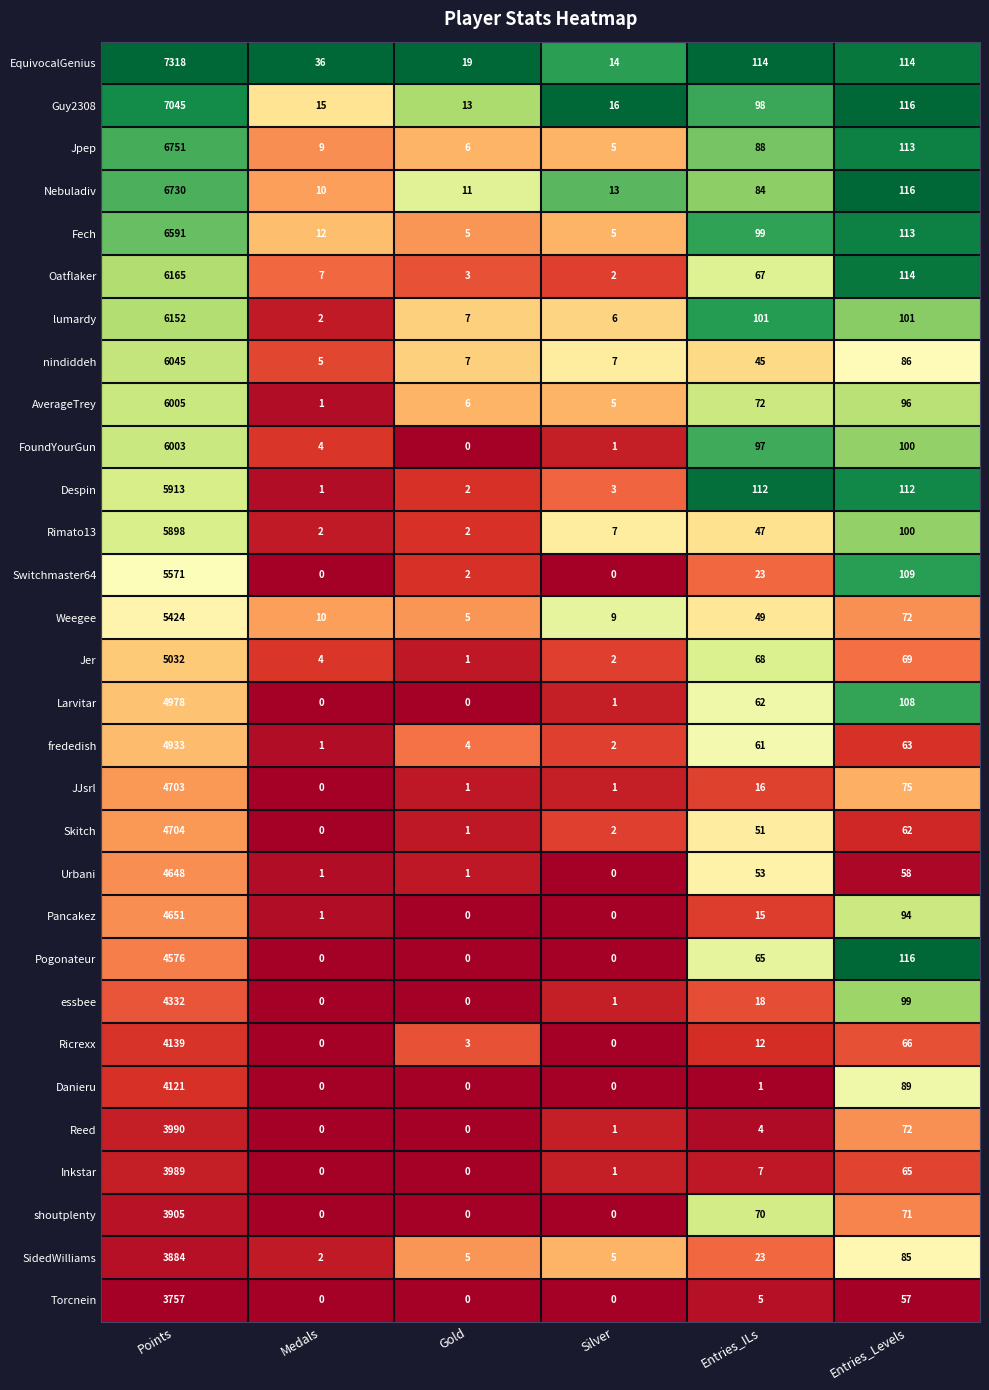

What is the difference between the second highest and minimum values in the Oatflaker series?

112